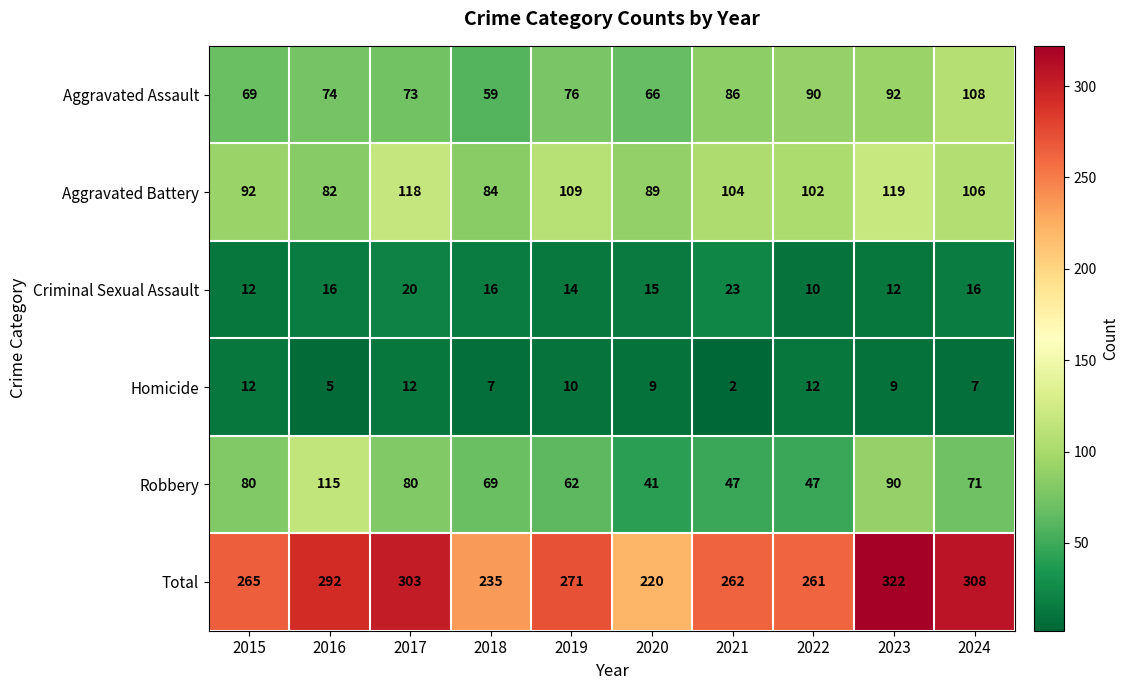

Rank the series by their maximum value, from highest to lowest.

Total, Aggravated Battery, Robbery, Aggravated Assault, Criminal Sexual Assault, Homicide